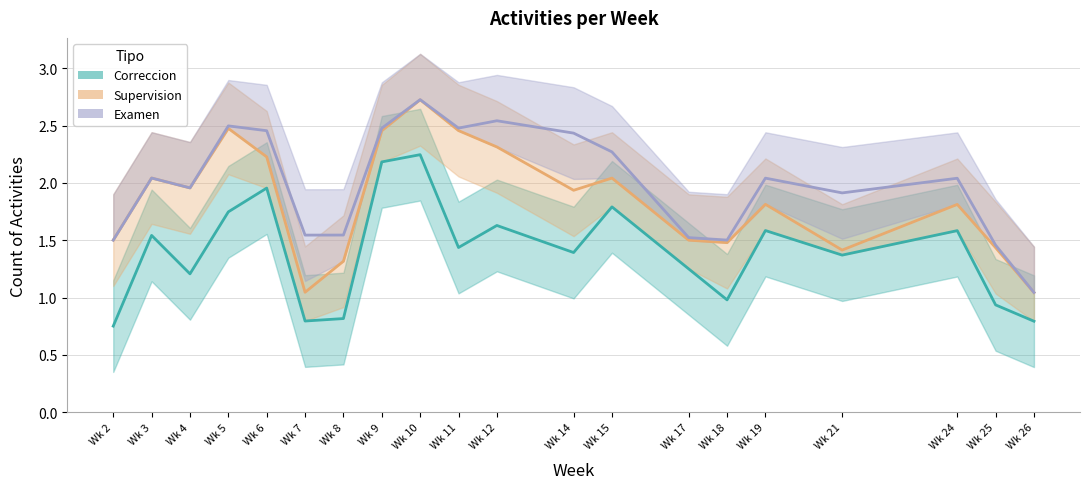

What is the value of the Correccion point at the 20th from the left?

0.8